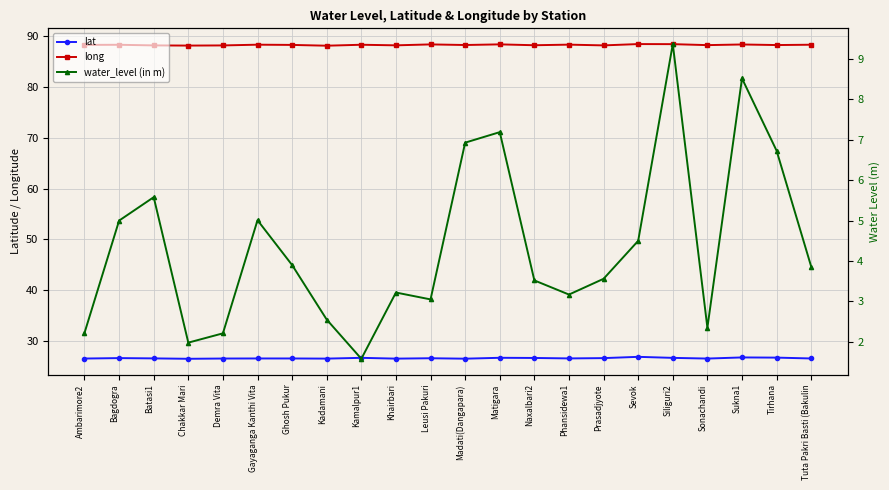

The lat series shows 26.6 at Batasi1. True or false?

True